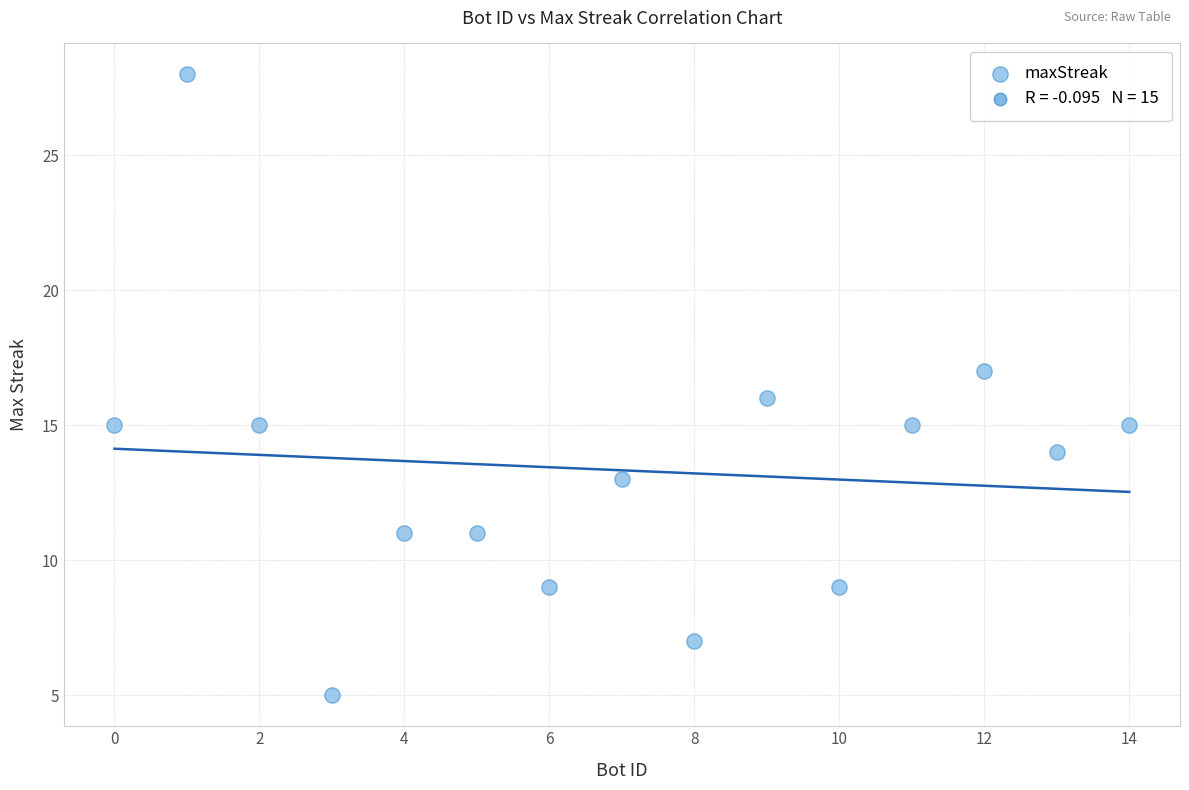

What is the range of X values (max minus min)?

14